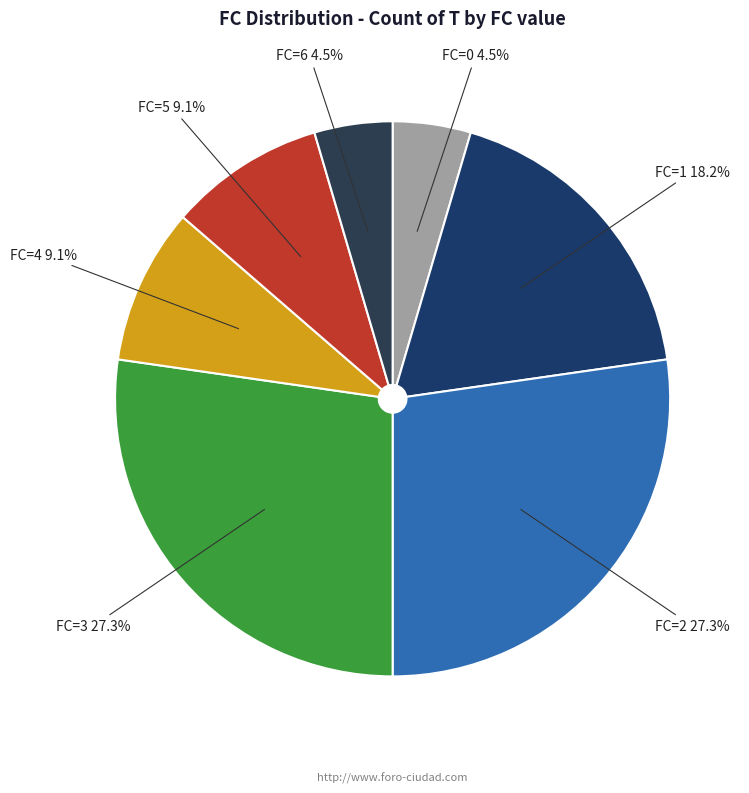

Is the sum of FC=0 and FC=4 greater than half?

No